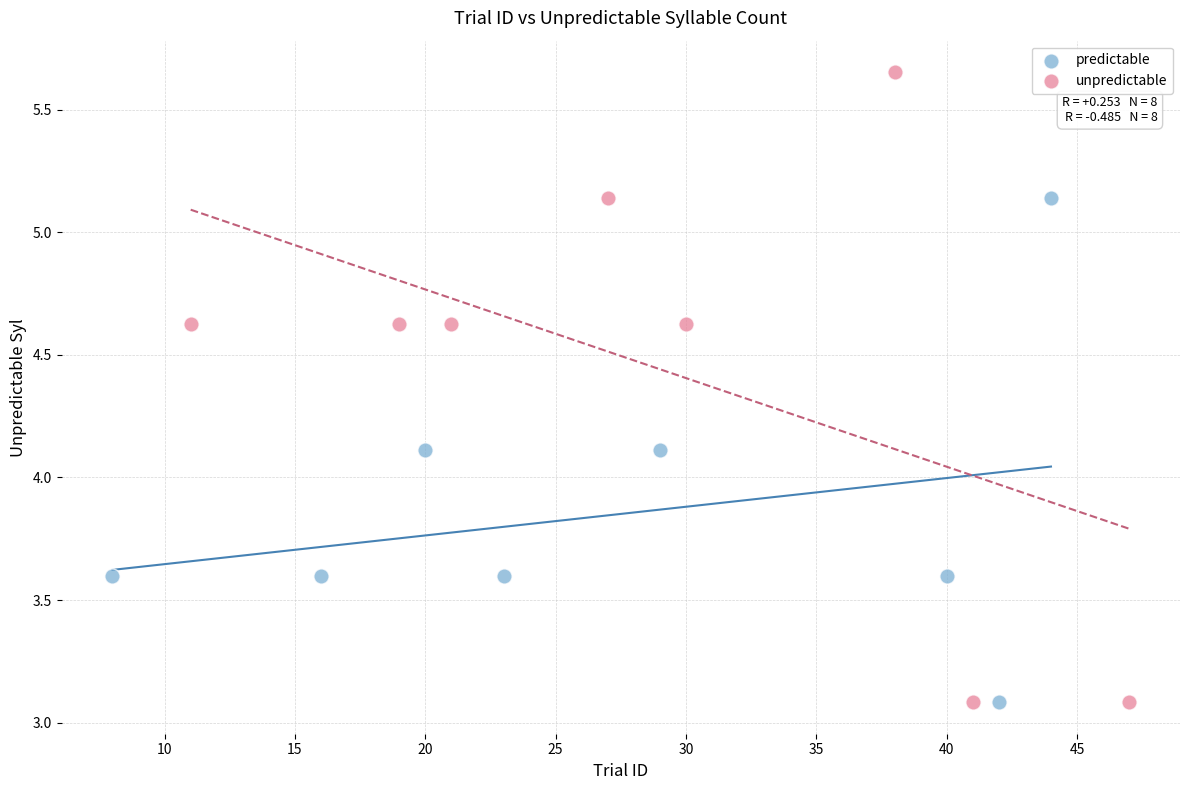

Which series has the widest spread of Y values?

unpredictable